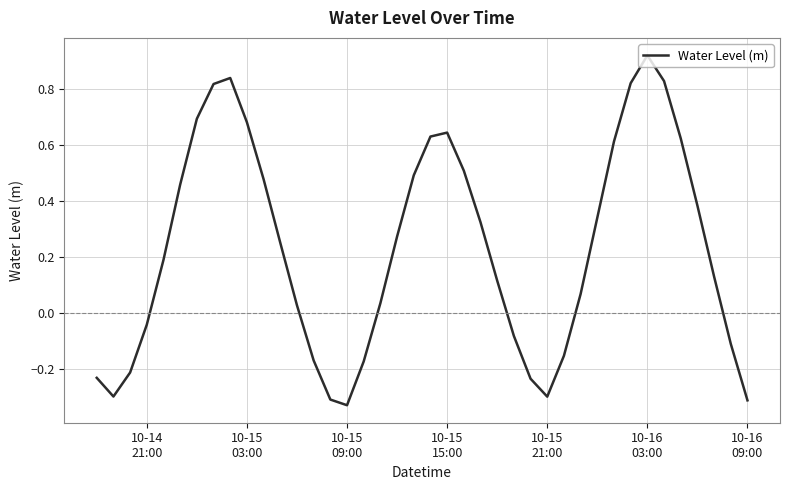

What is the difference between the maximum and minimum values?

1.3